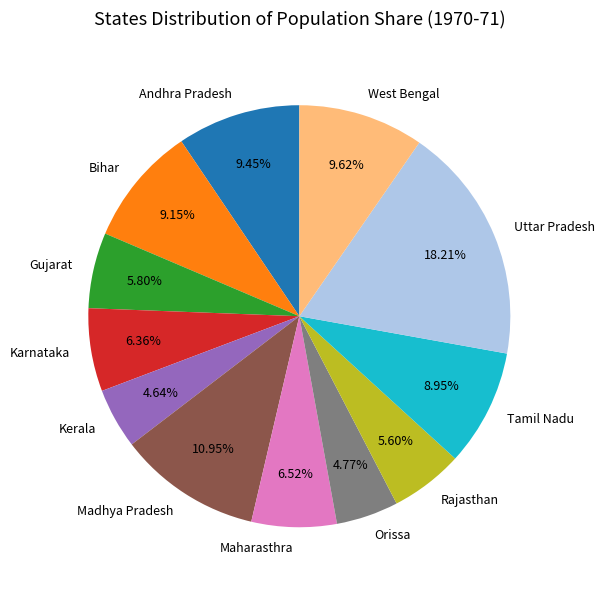

To the nearest percent, what percentage of the pie is Uttar Pradesh?

18%